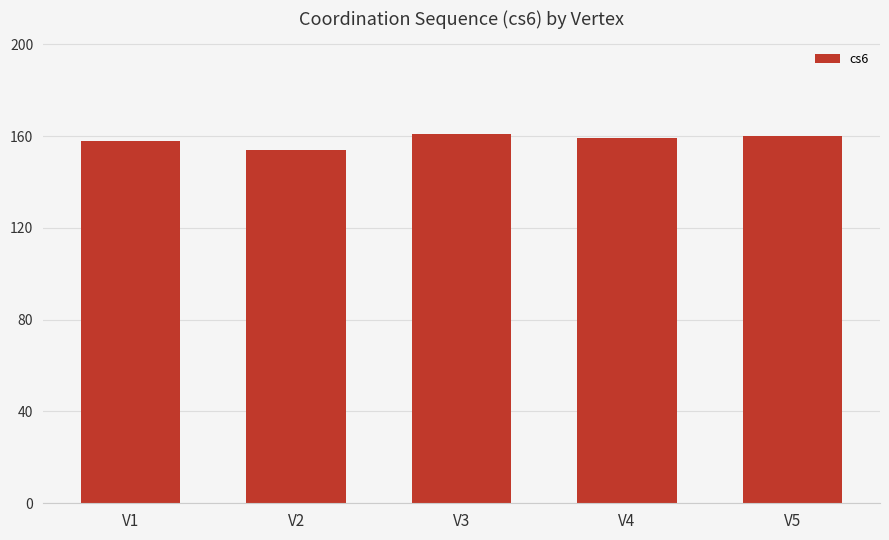

Is it true that the value at V4 is 159?

True